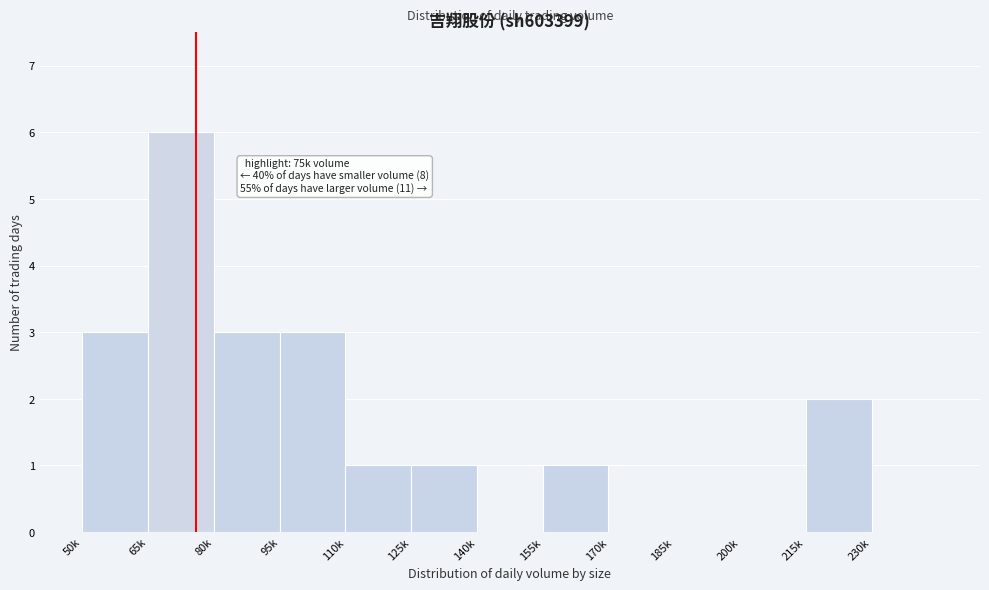

Reading left to right, what are all the values shown in this chart?

50k=3	65k=6	80k=3	95k=3	110k=1	125k=1	140k=0	155k=1	170k=0	185k=0	200k=0	215k=2	230k=0